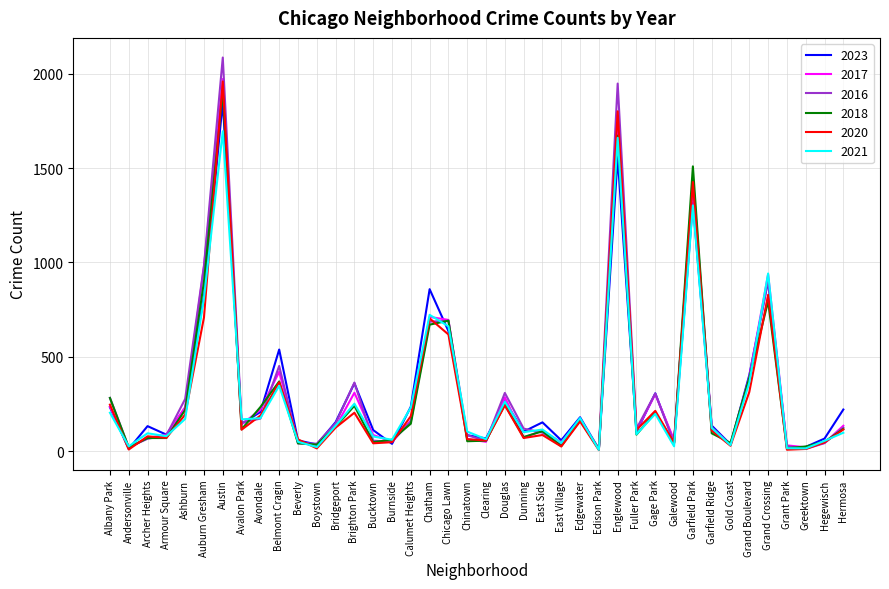

True or false: 2021 and 2018 cross at least once.

True